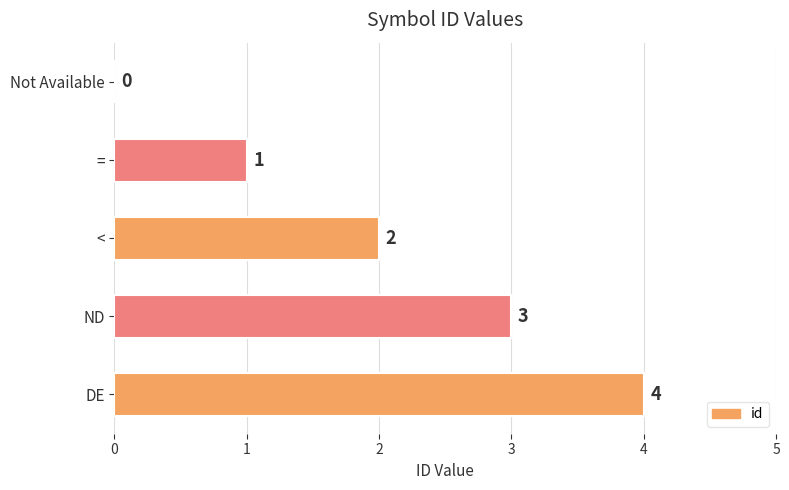

Which has a higher value, DE or ND?

DE